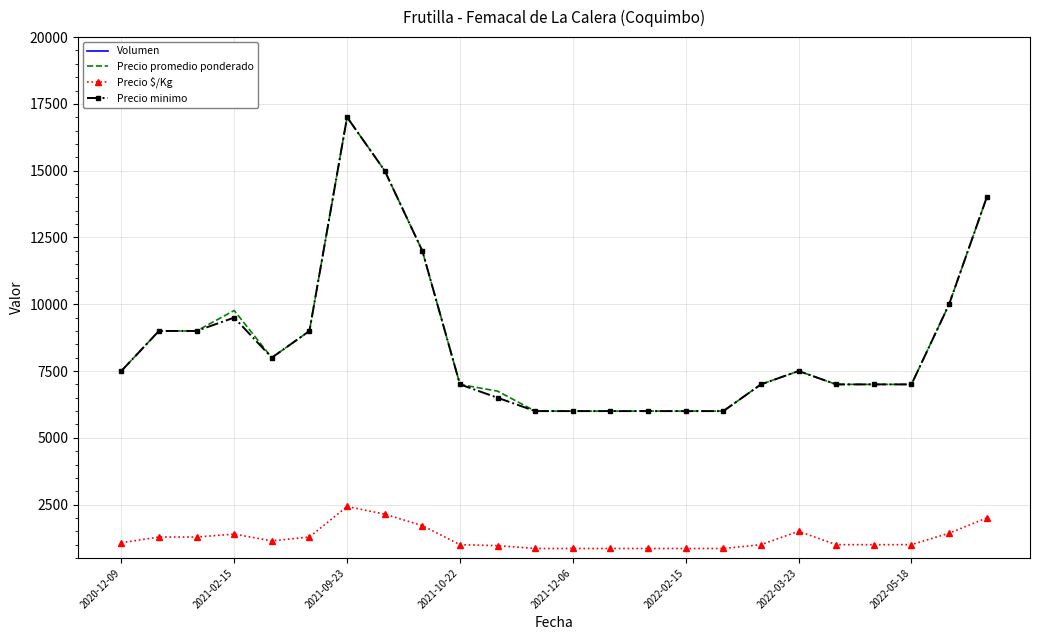

True or false: Precio minimo and Volumen cross at least once.

False